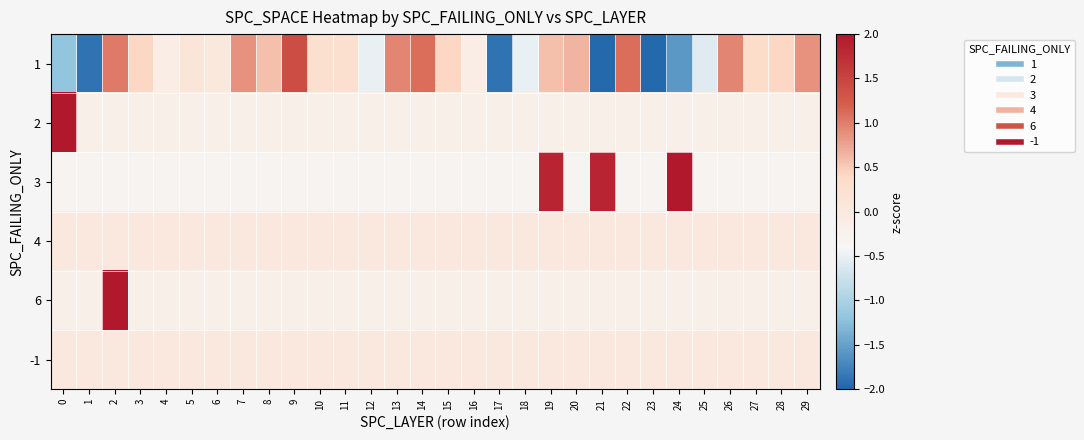

Rank the series at 16 from lowest to highest value.

3, 2, 6, 1, 4, -1